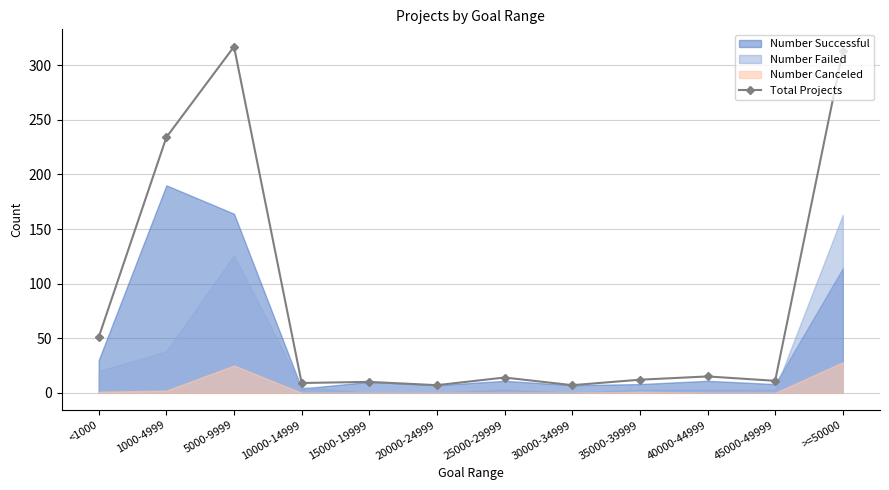

Which label corresponds to the largest value in the chart?

5000-9999